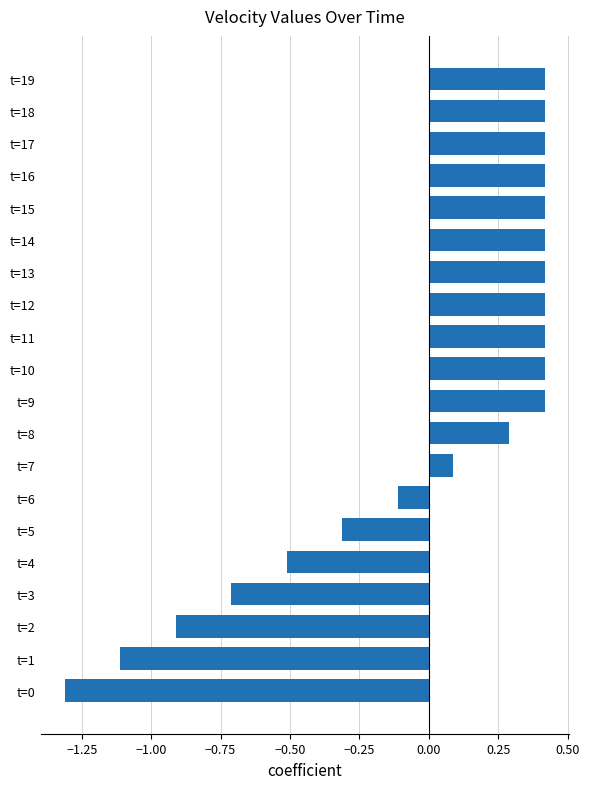

What is the smallest value displayed?

-1.3